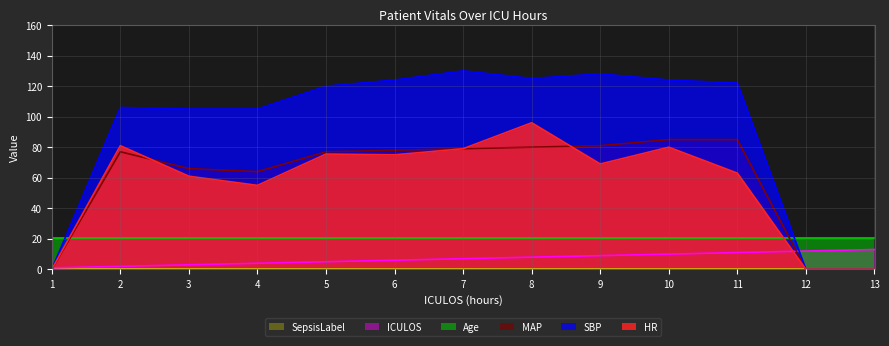

Where is the first local maximum for SBP?

2